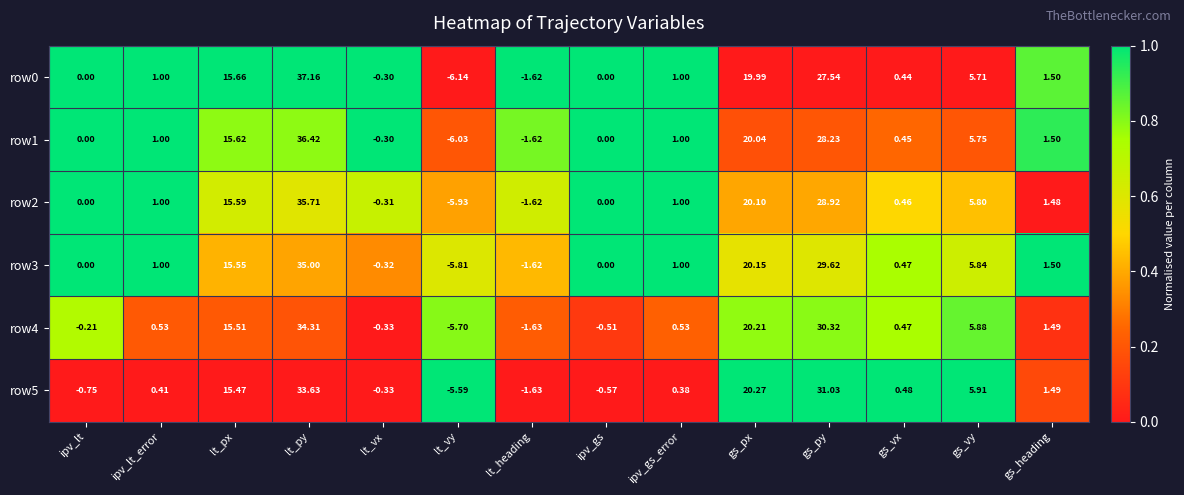

At which label is row2 closest to 14?

lt_px